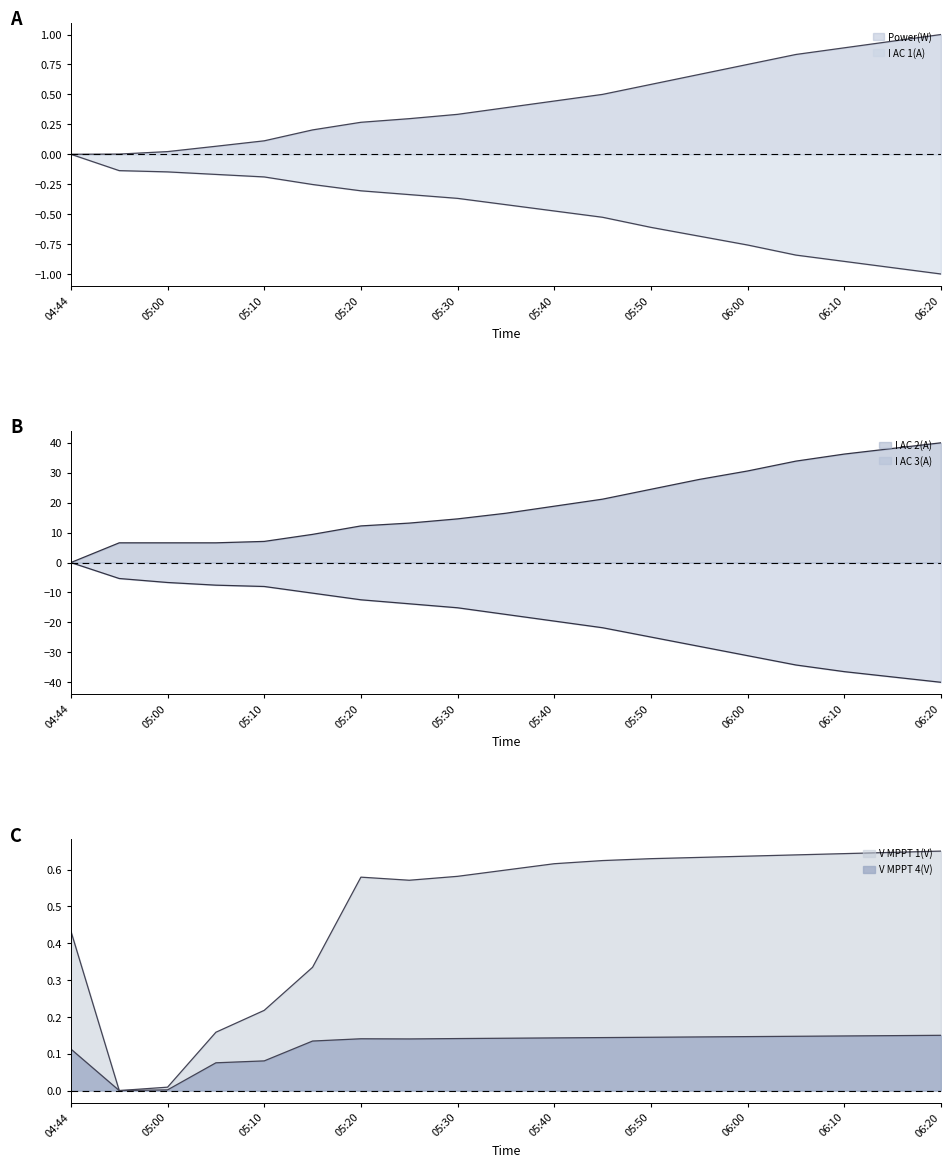

Which series has the largest range (max minus min)?

I AC 2(A)